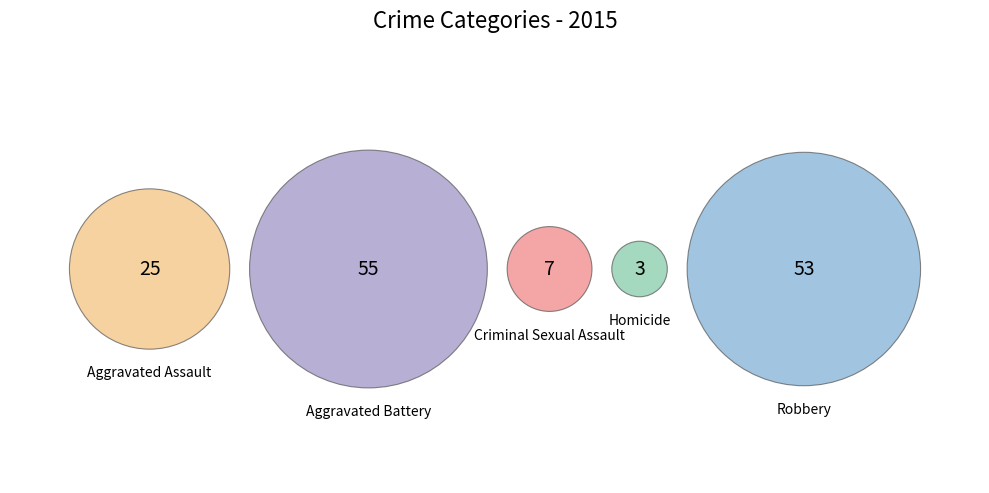

What is the total percentage of Aggravated Assault and Robbery?

54.5%